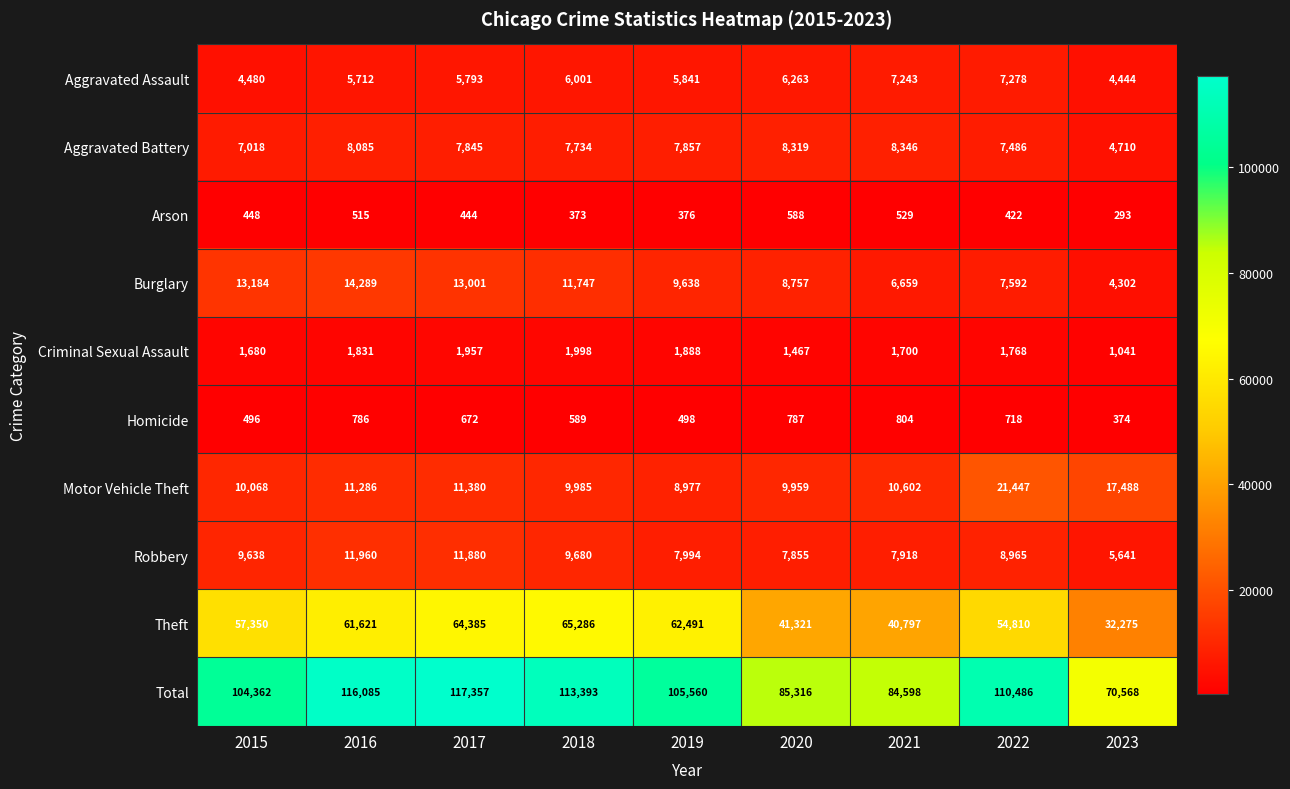

Where is Robbery nearest to the value 8800?

2022